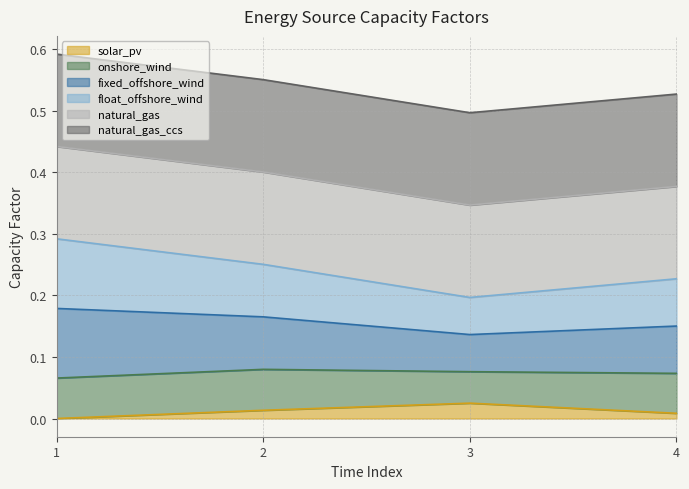

Is it true that float_offshore_wind equals 0.6 at 3?

False